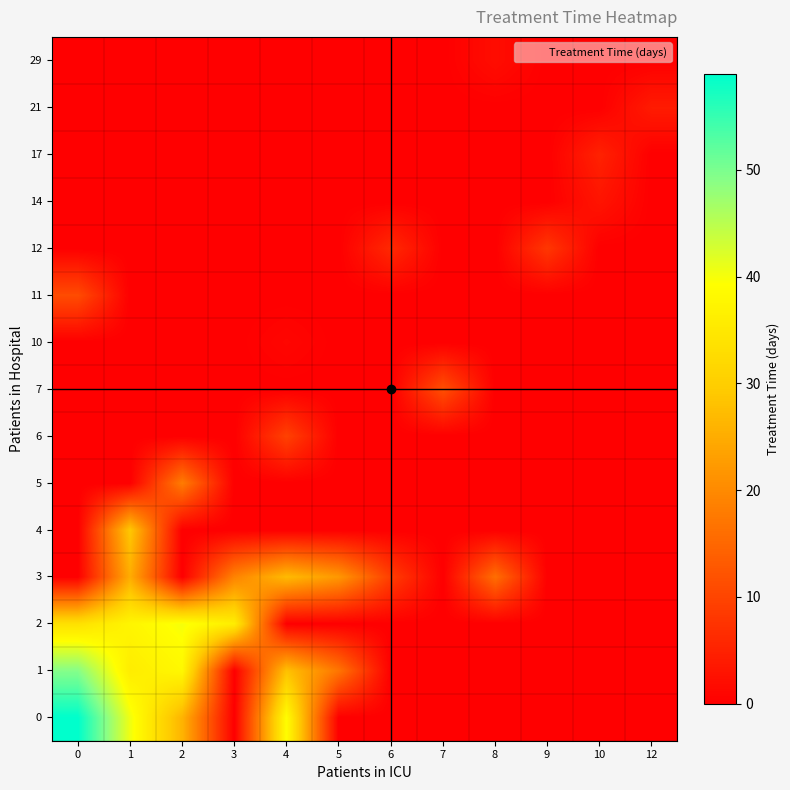

Which has a higher value, 8 or 1?

1